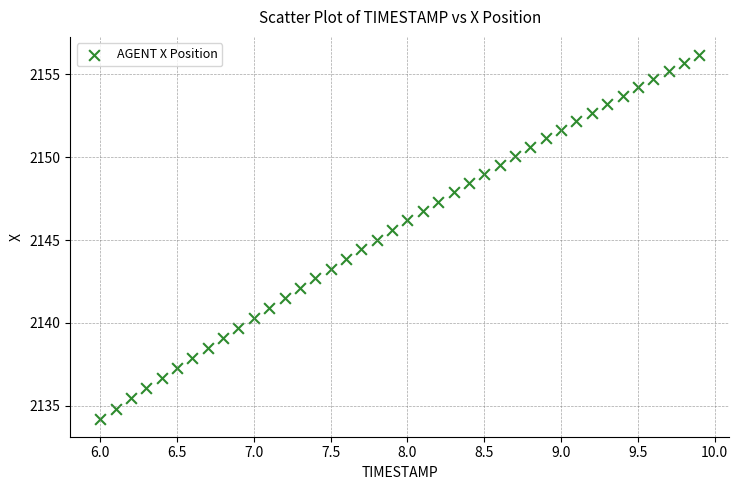

What is the range of Y values (max minus min)?

21.9